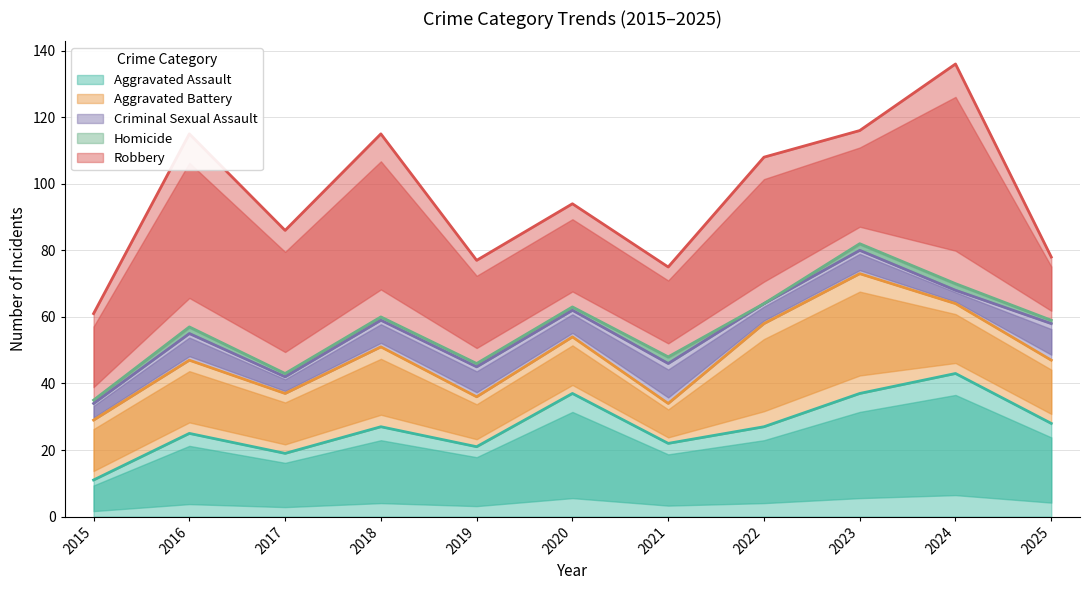

At which category does Criminal Sexual Assault reach its first local peak?

2016